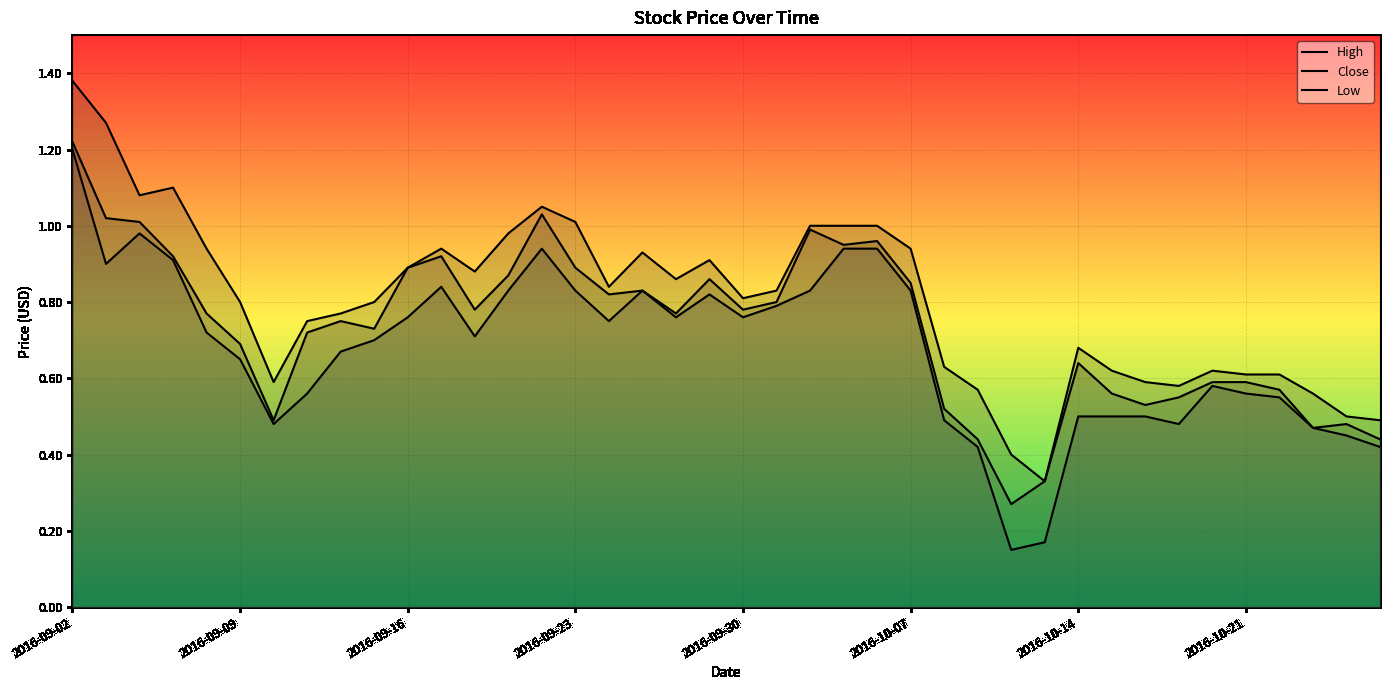

What is the difference between the maximum and minimum values in the High series?

1.0